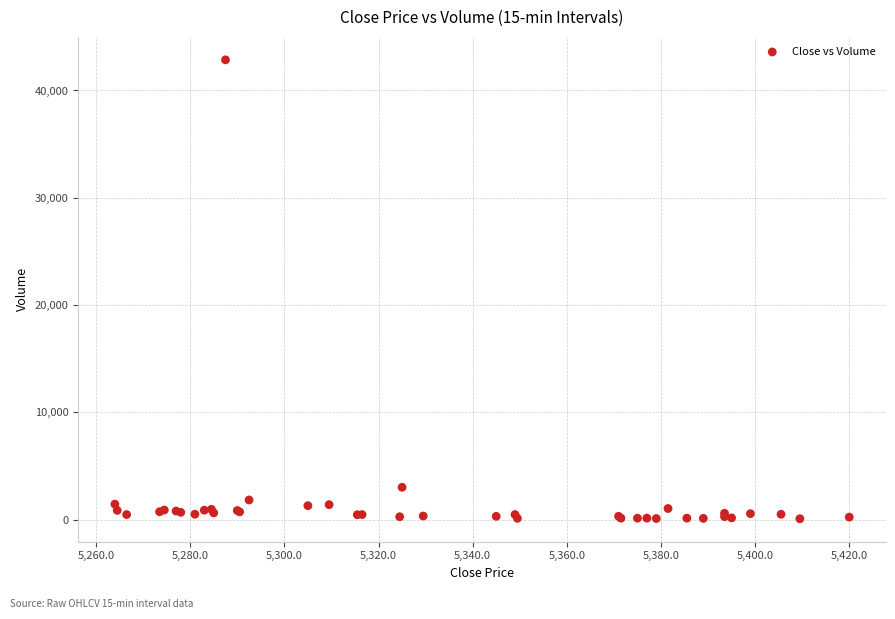

What Y value in the scatter plot is closest to 21473?

3021